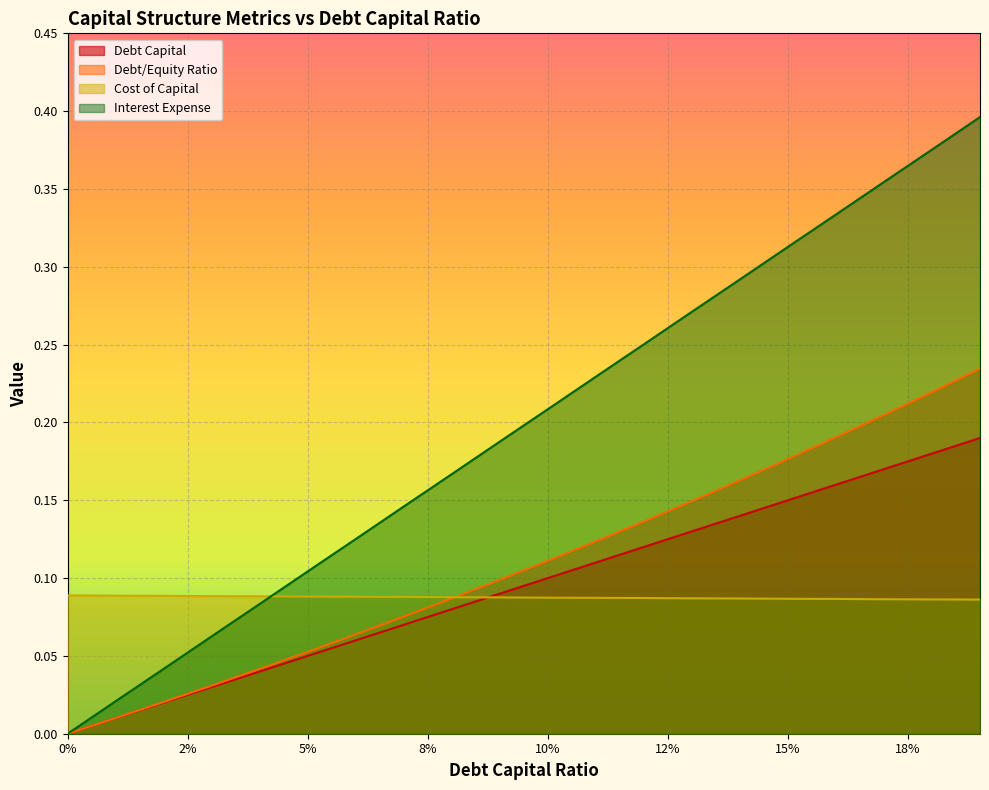

True or false: debt_equity has more than 0 points higher than both neighbors.

False